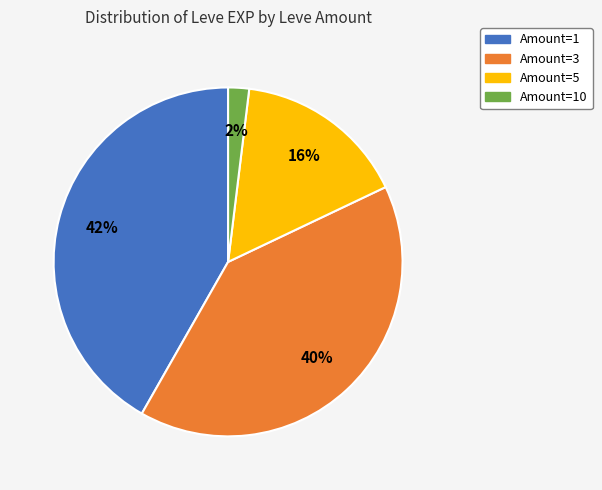

Does any single category account for the majority?

No